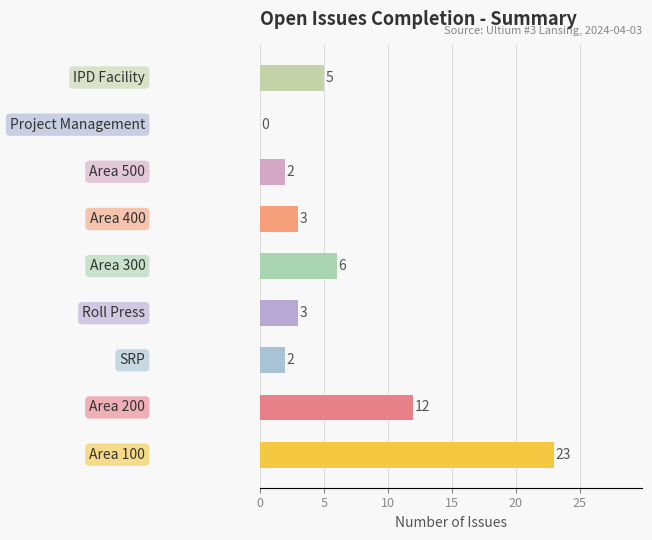

What is the sum of all values?

56